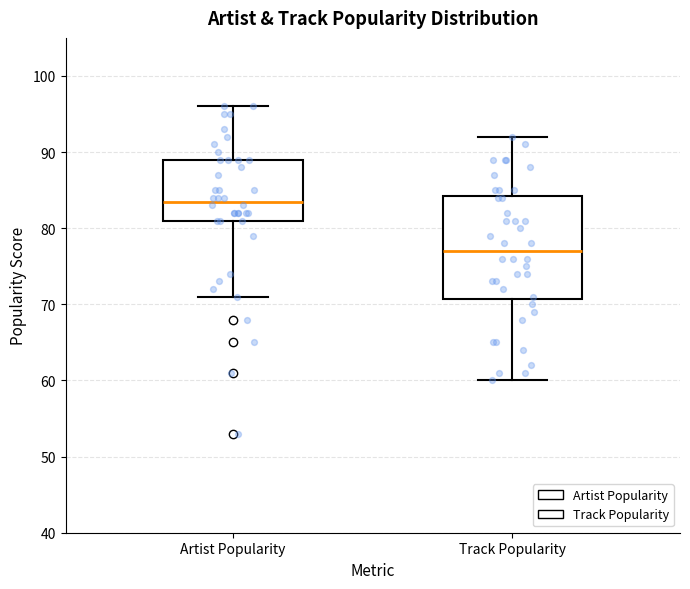

Reading left to right, transcribe this box plot: for each box, give where its median line is, the range the box spans, and where its two whiskers end, as read against the y-axis. The values are not printed on the chart, so give them approximately, as read against the axis.

Artist Popularity: median 84, box 81 to 89, whiskers 71 to 96
Track Popularity: median 77, box 71 to 84, whiskers 60 to 92